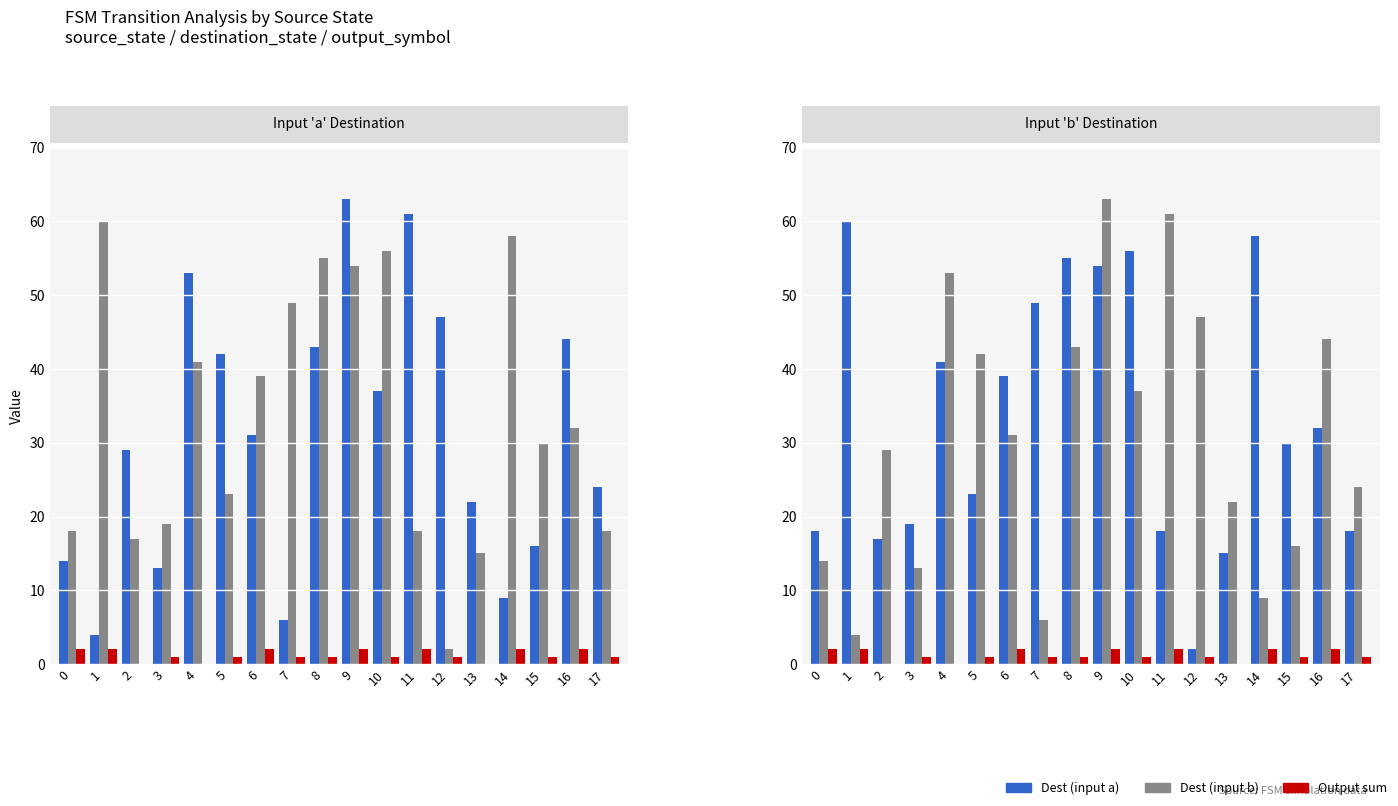

Which series has the largest total across all categories?

Dest (input a)